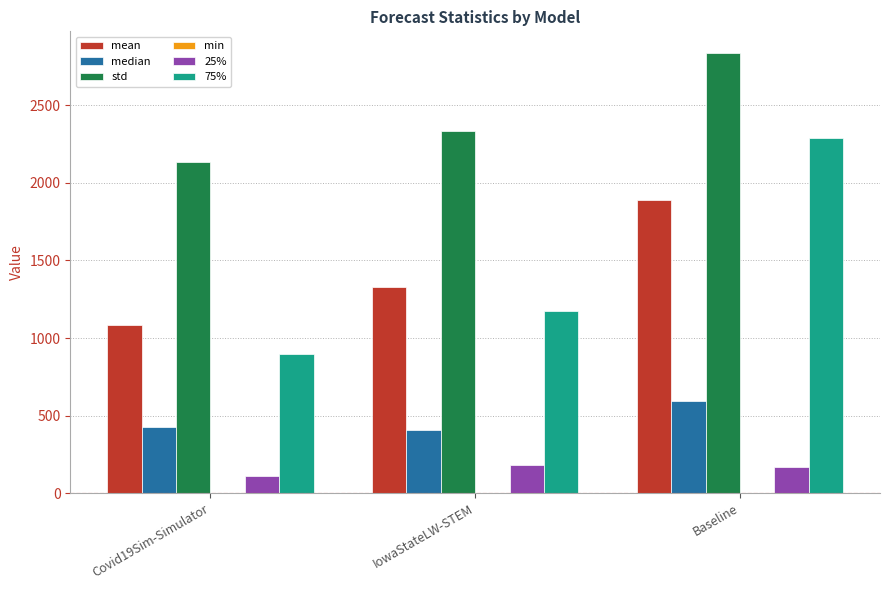

What is the sum of all 25% values?

469.7